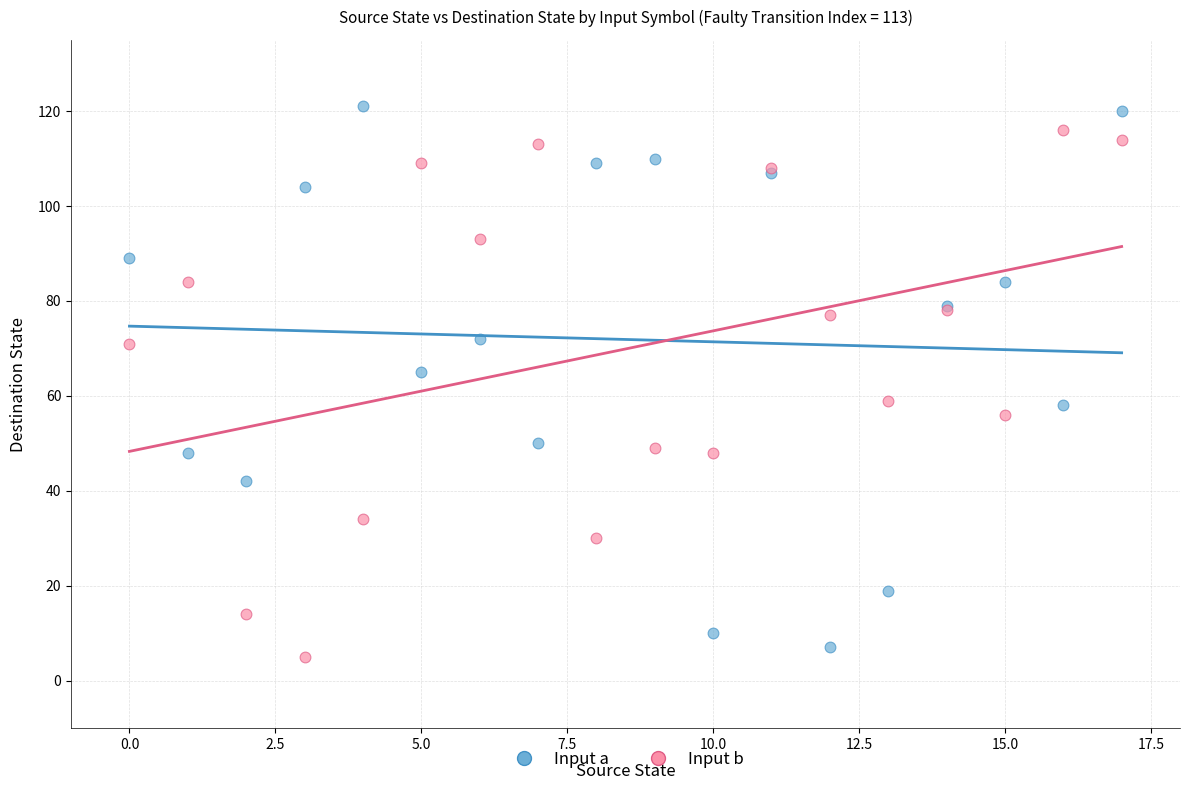

What are all the series names shown in the legend?

Input a, Input b